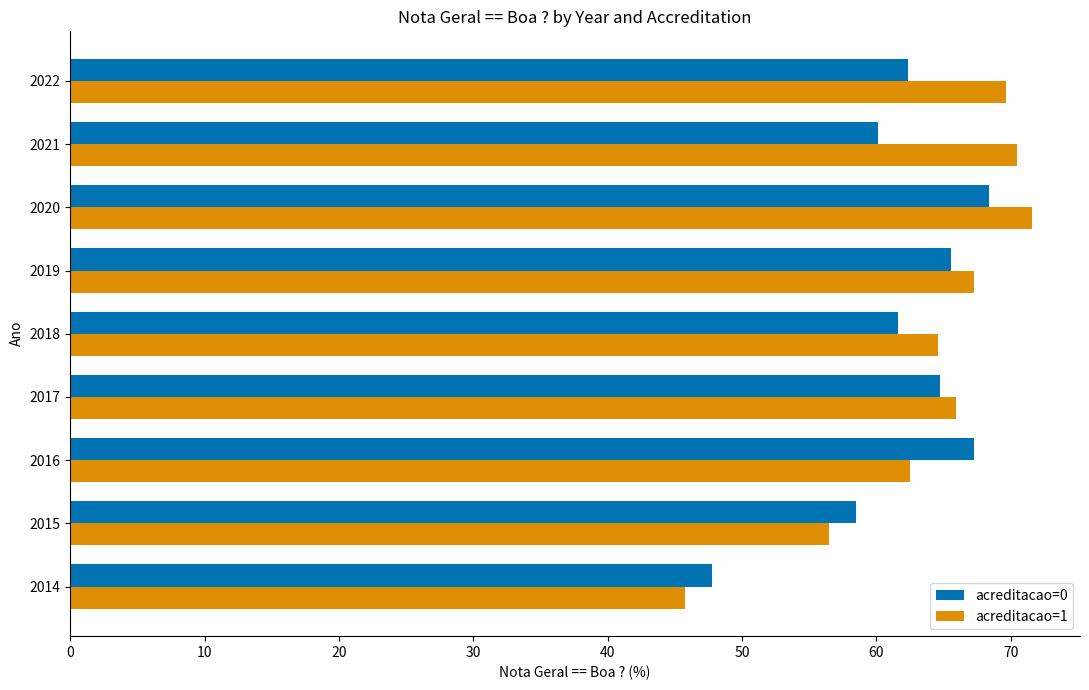

What is the difference between the maximum and minimum values in the acreditacao=0 series?

20.6